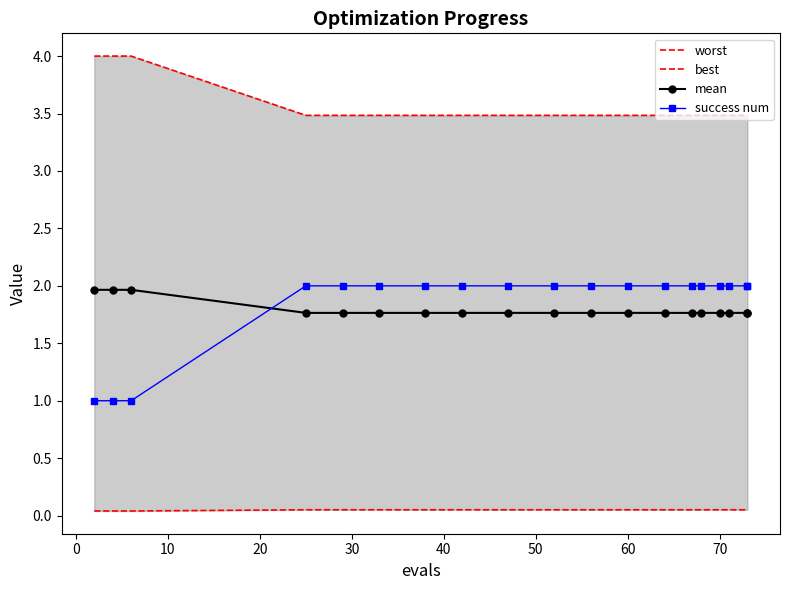

List the series in order of their peak value, highest first.

worst, success num, mean, best